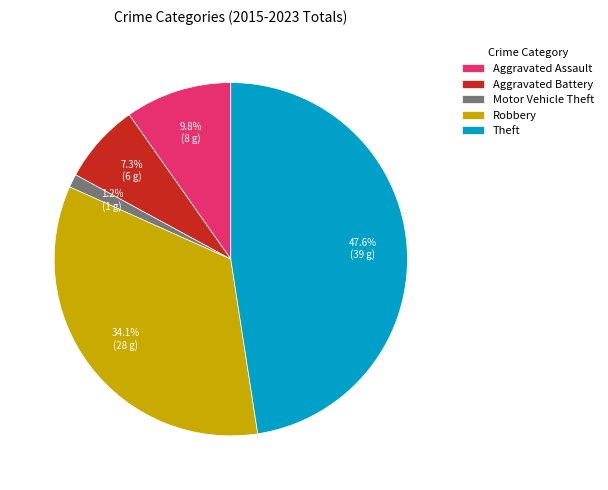

Combined, what portion of the pie is Theft and Motor Vehicle Theft?

48.8%